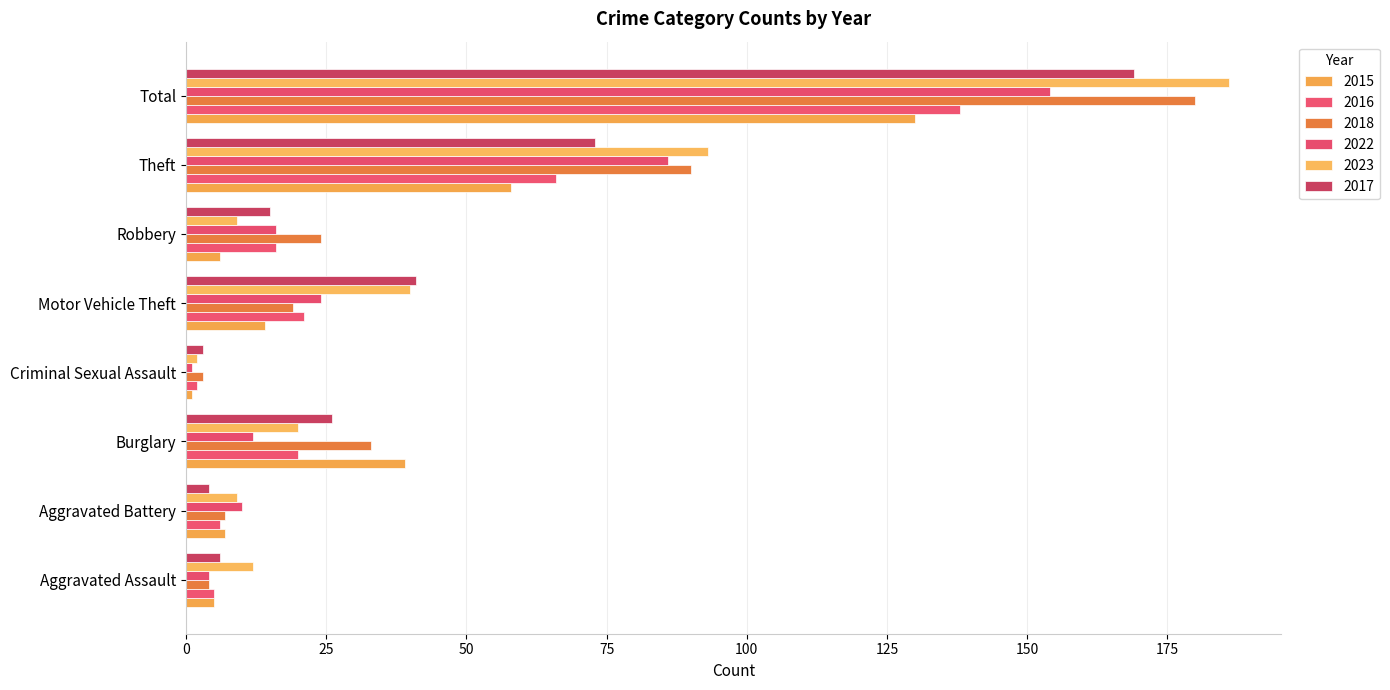

Where is 2018 nearest to the value 91?

Theft